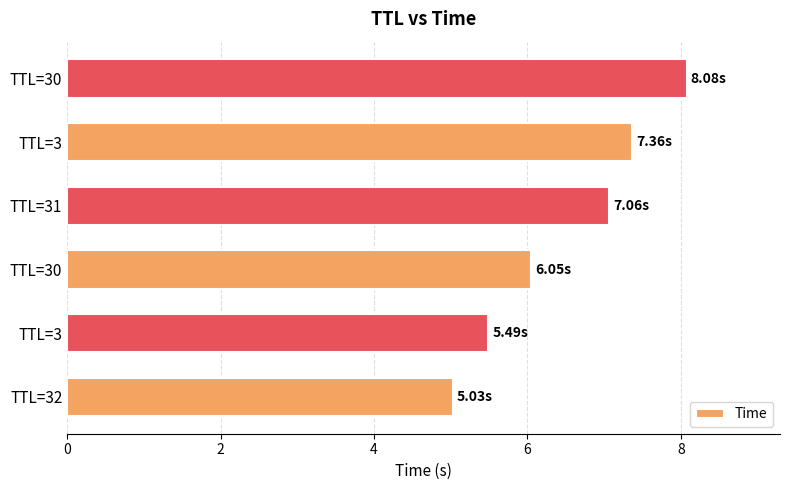

How many bars are there in total?

6